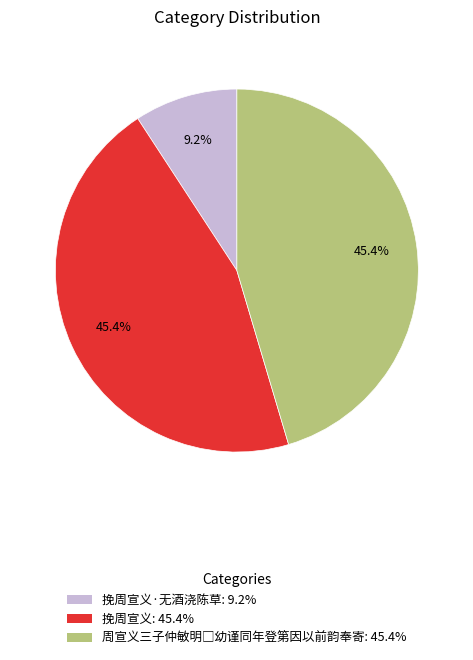

Is there a majority slice in this chart?

No